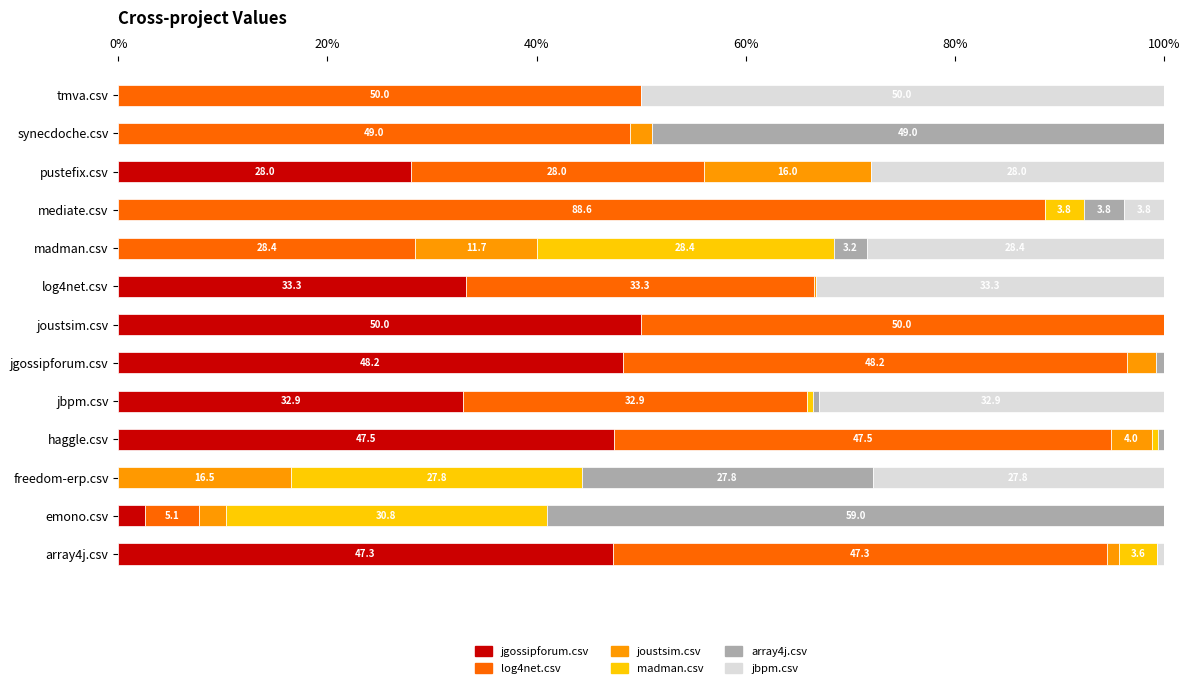

What are all the series names shown in the legend?

jgossipforum.csv, log4net.csv, joustsim.csv, madman.csv, array4j.csv, jbpm.csv